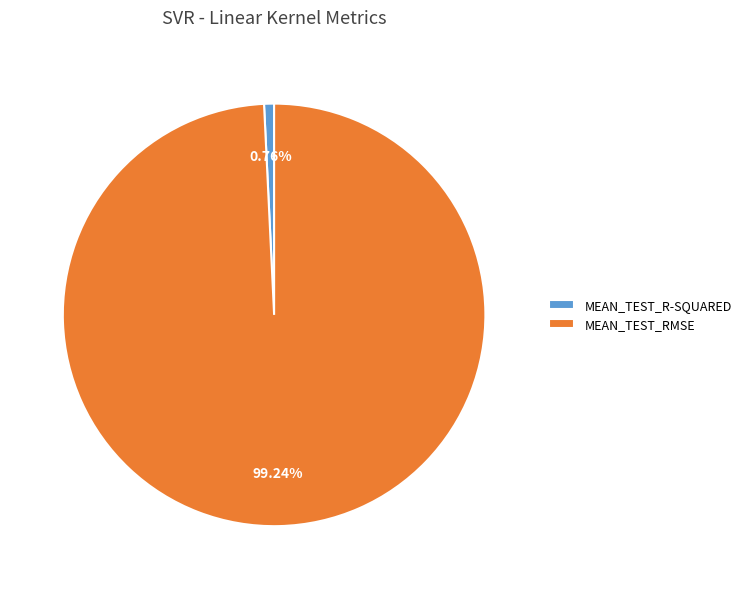

Which category has the biggest portion of the pie?

MEAN_TEST_RMSE